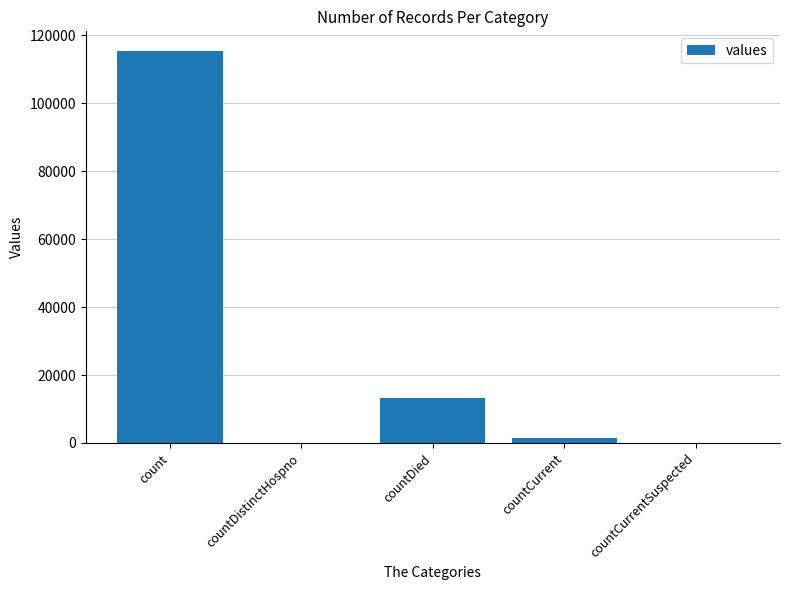

Reading right to left, transcribe all the data shown in this chart.

0	1383	13343	0	115379